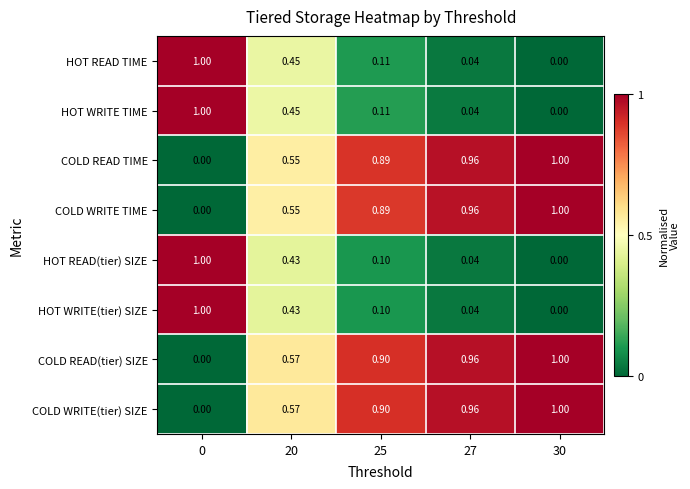

Is the value of HOT WRITE TIME at 25 greater than the value of COLD WRITE(tier) SIZE at 27?

No